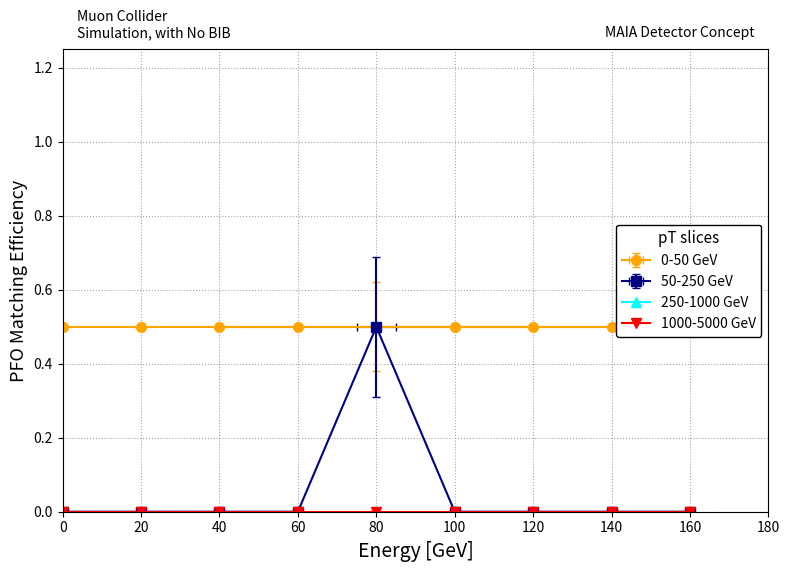

Read the 0-50 GeV value at 2.

0.5